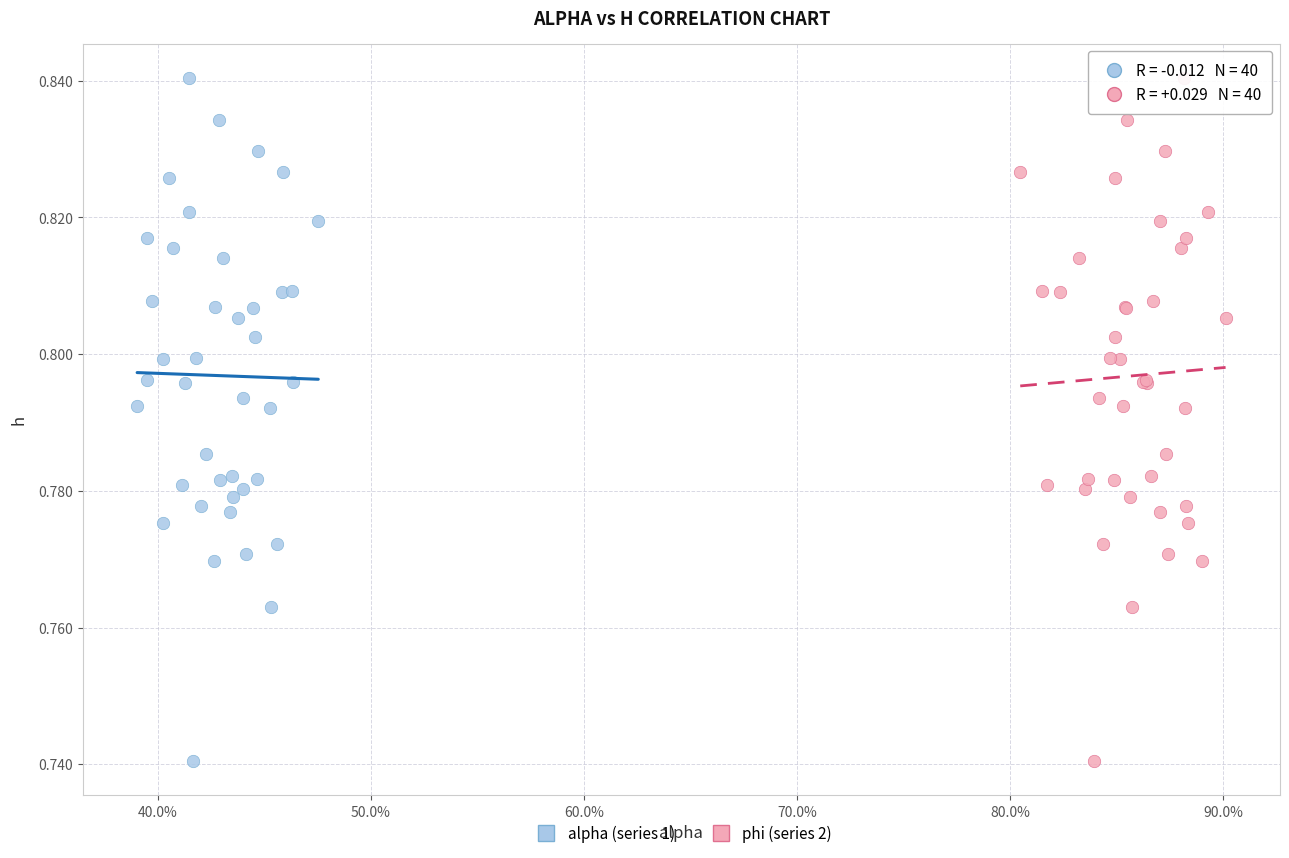

What are all the series names shown in the legend?

alpha (series 1), phi (series 2)